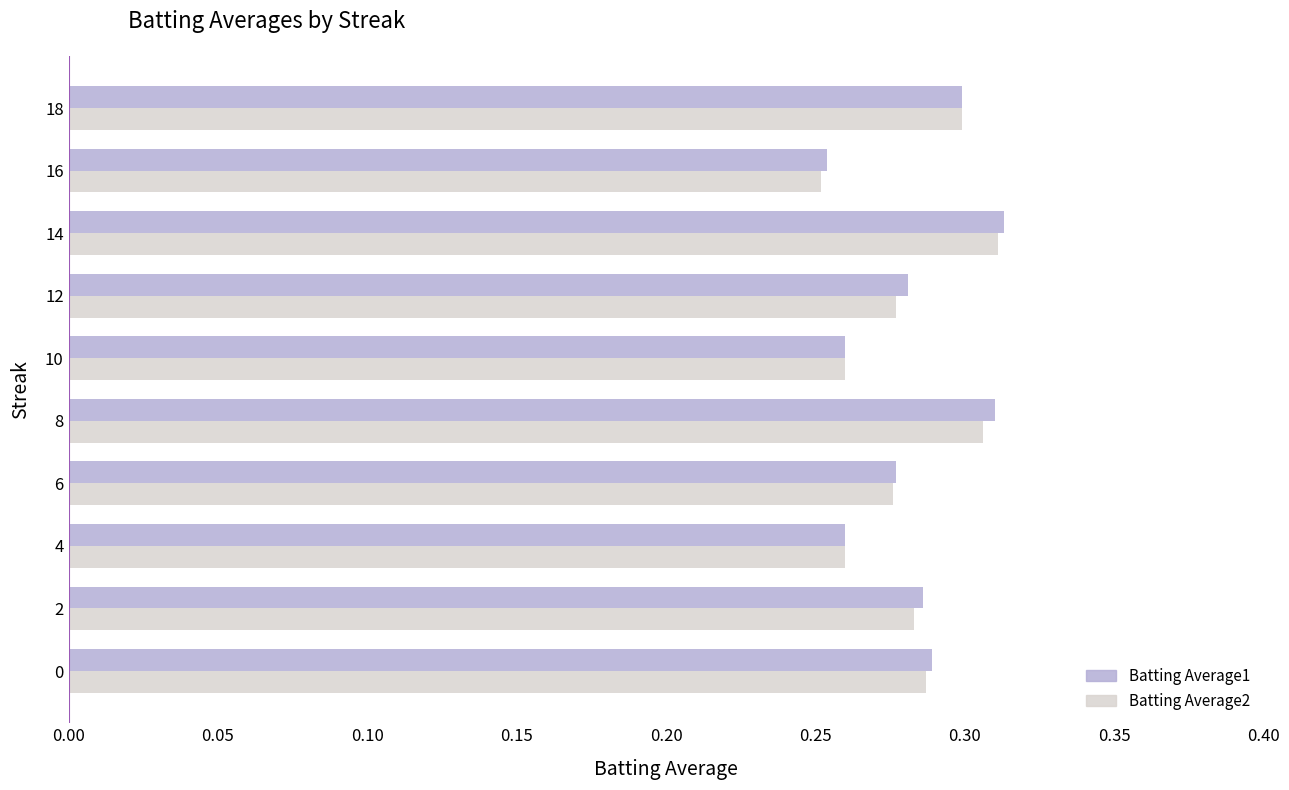

At which category is the sum across all series the highest?

14